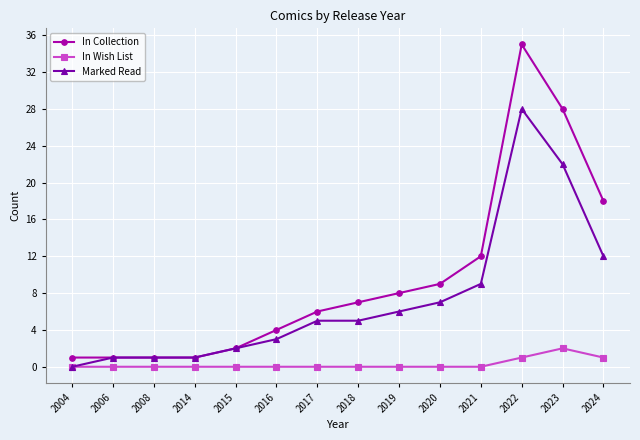

How many In Wish List values are between 0 and 1?

13